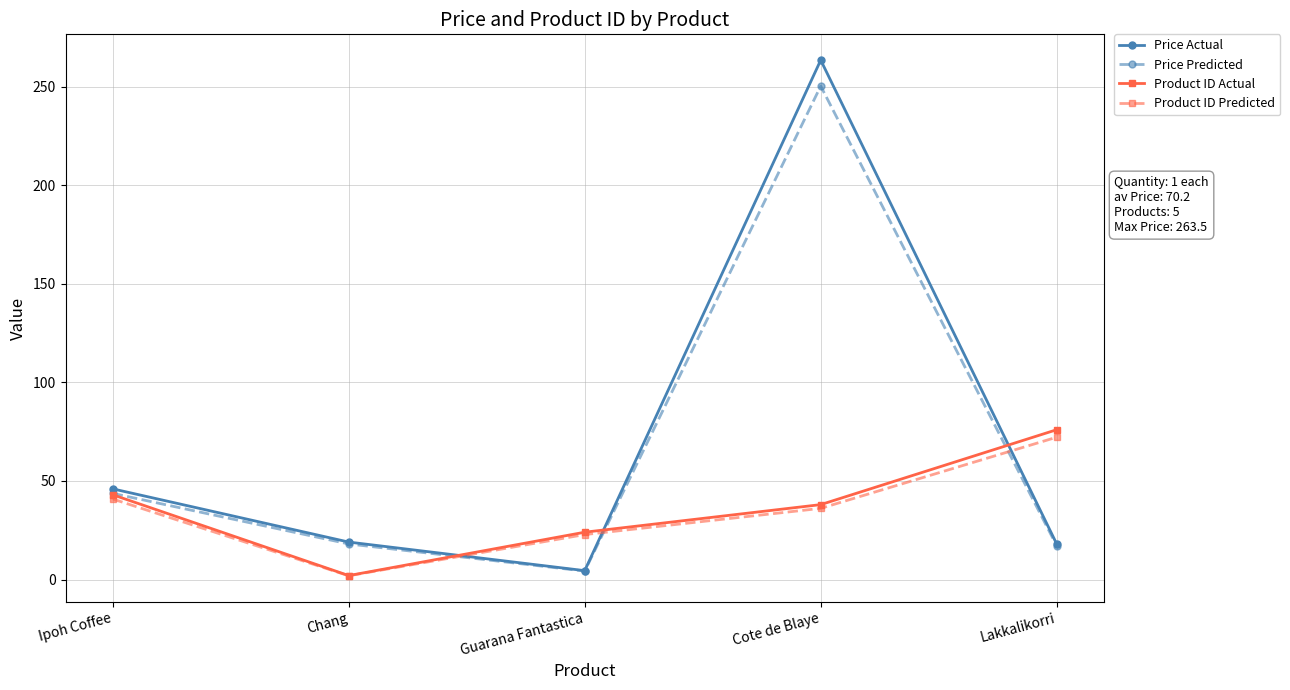

Does the chart have visible grid lines?

Yes